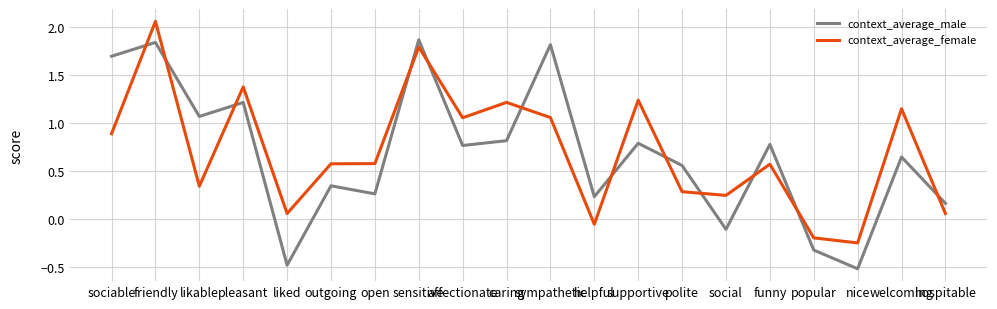

What position from the right is polite?

7